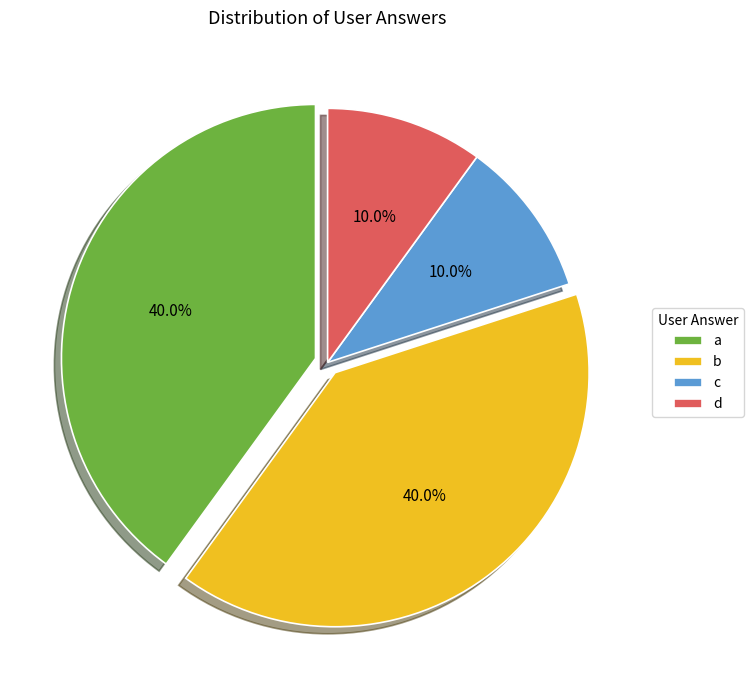

Approximately how many times larger is the value at b compared to c?

4.0